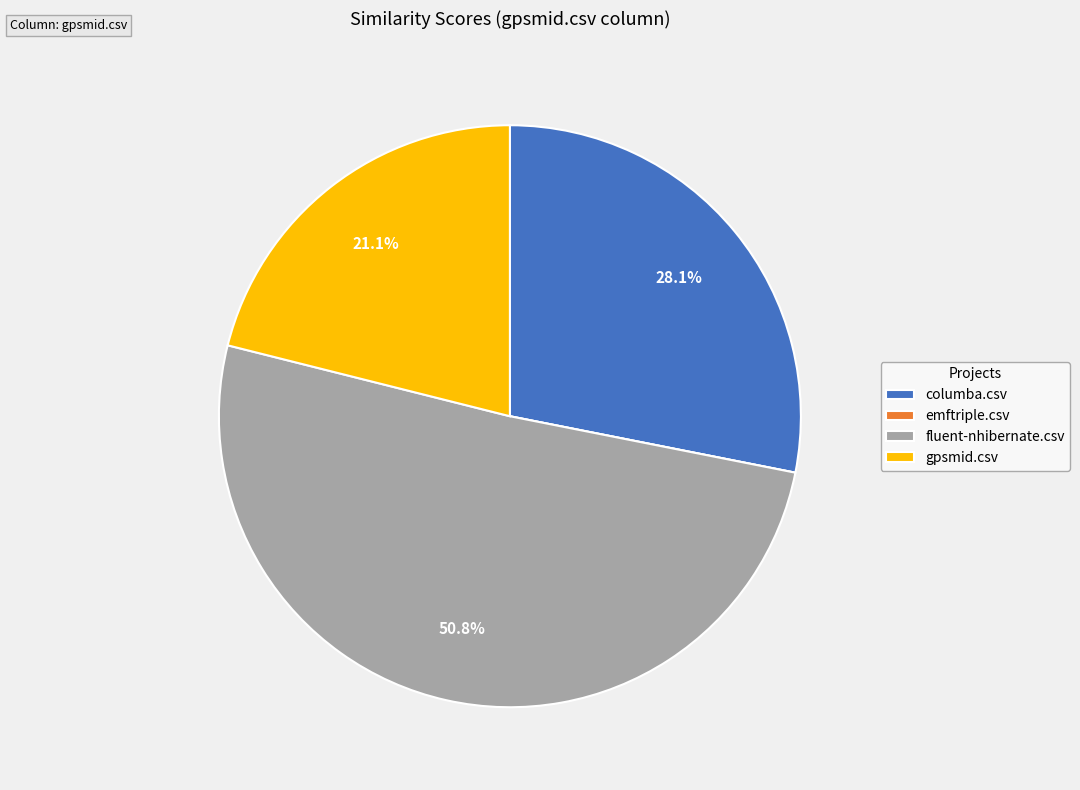

Is the sum of fluent-nhibernate.csv and gpsmid.csv greater than half?

Yes